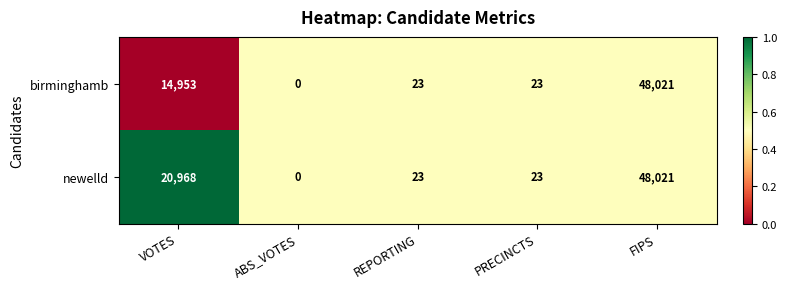

Rank the series at VOTES from lowest to highest value.

birminghamb, newelld